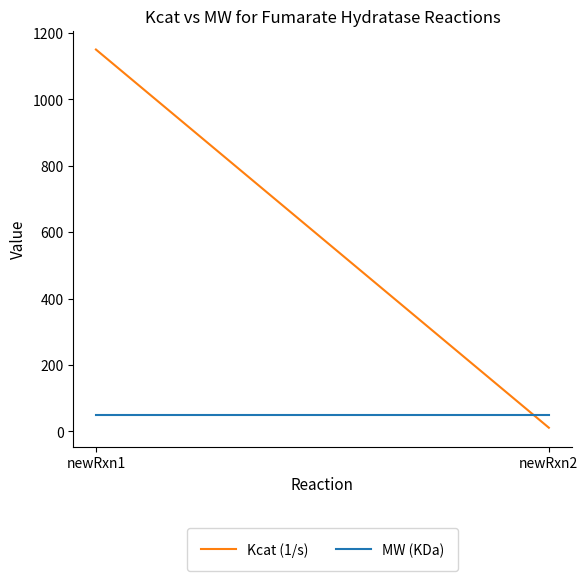

True or false: MW (KDa) has a value of 50.5 at newRxn1.

True